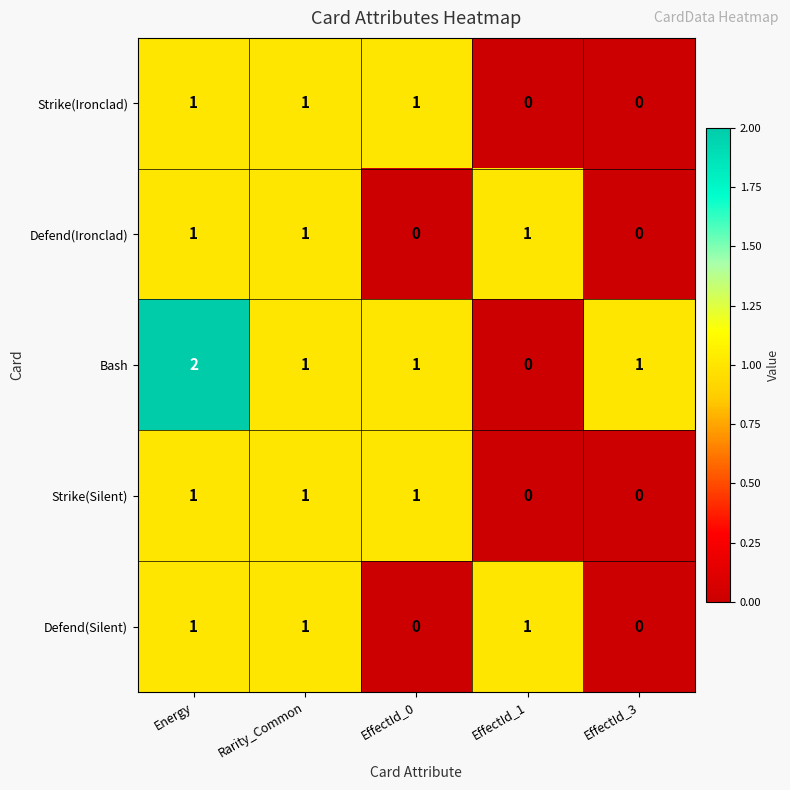

At how many categories does at least one series exceed 0?

5